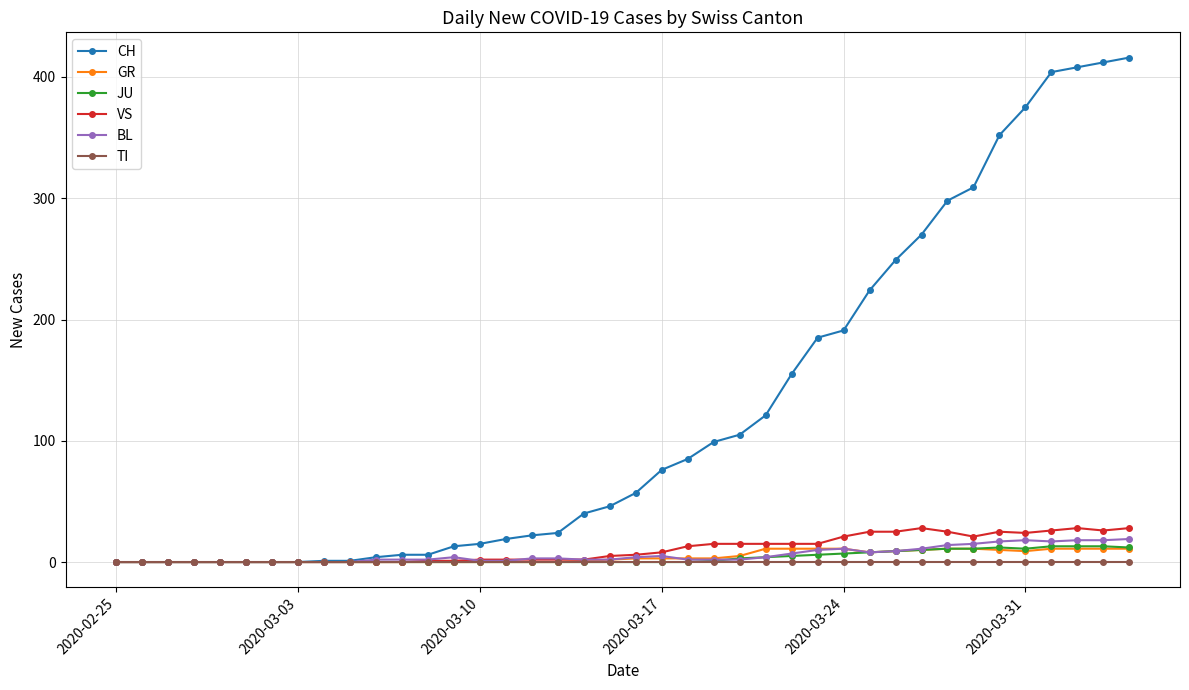

What are all the series names shown in the legend?

CH, GR, JU, VS, BL, TI